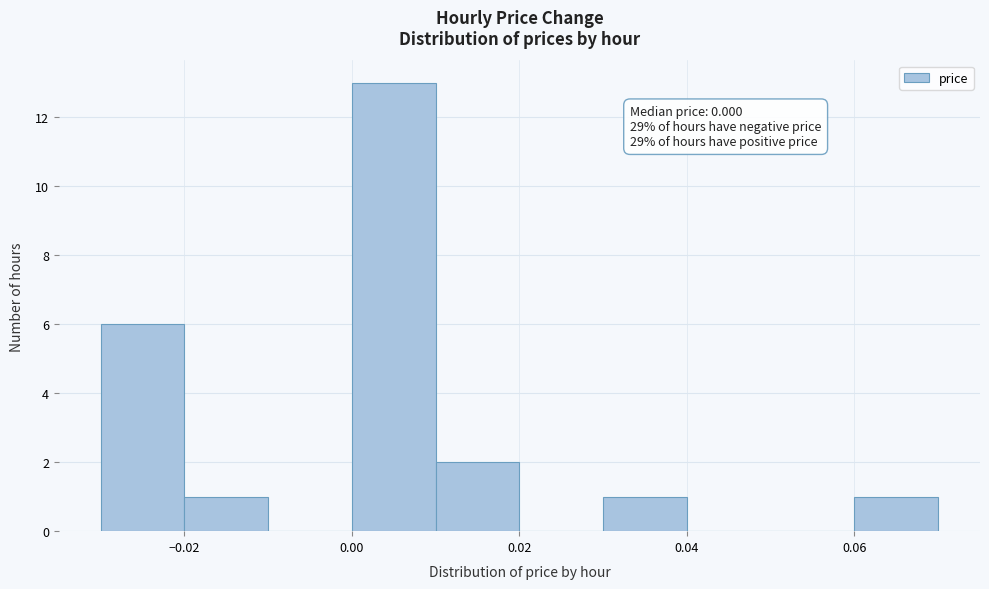

Over which range of the x-axis is the bar tallest?

0.00 to 0.01